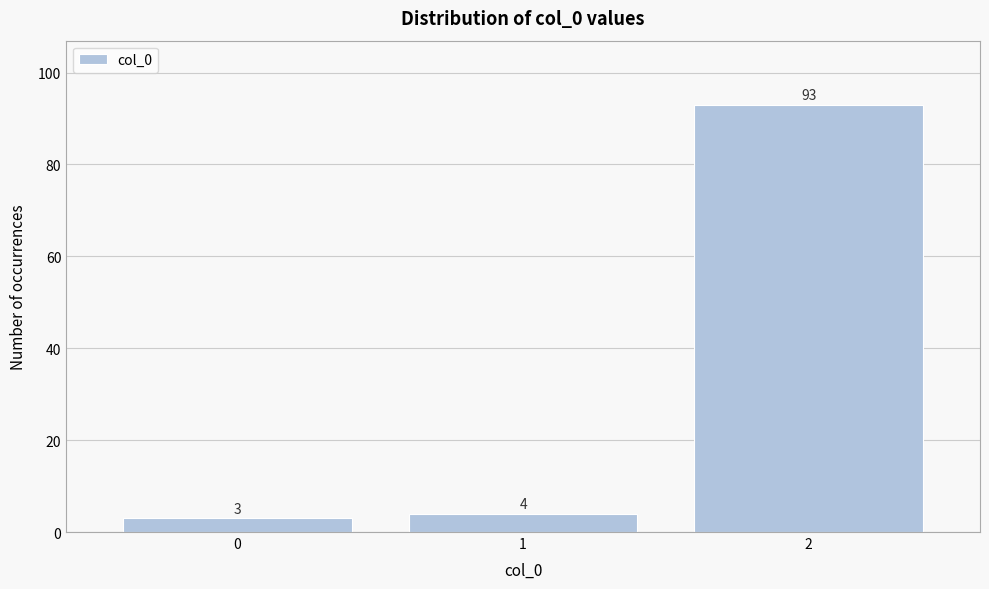

What is the height of the bar covering 0.5 to 1.5 on the x-axis?

4